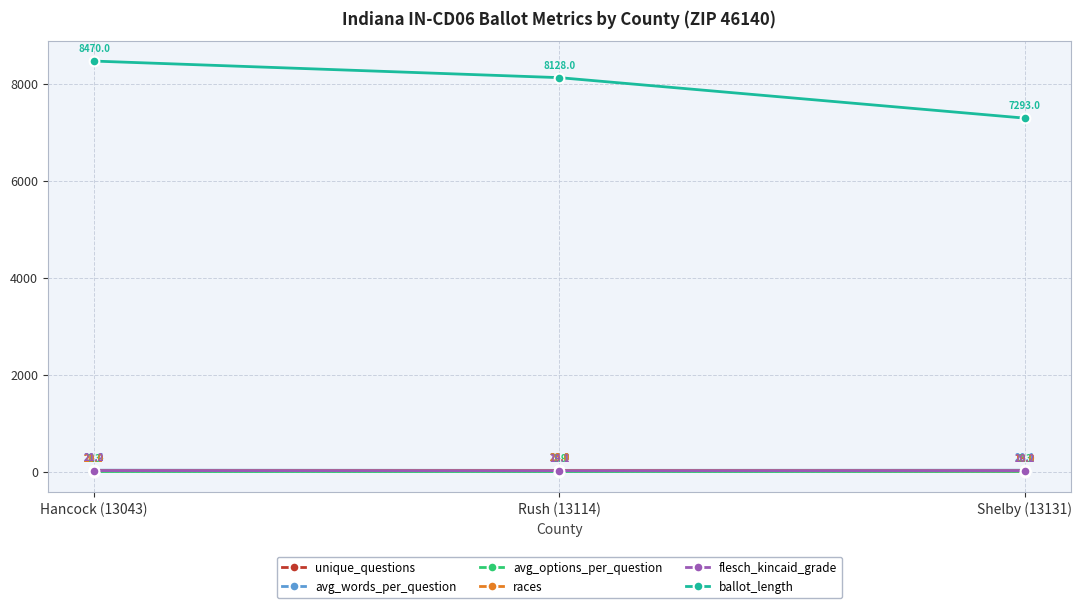

Does the chart have visible grid lines?

Yes